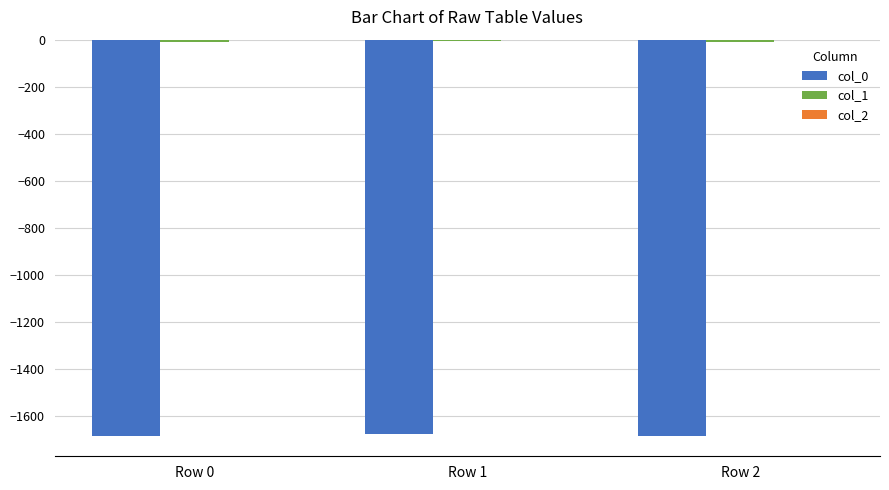

Are the bars horizontal?

No